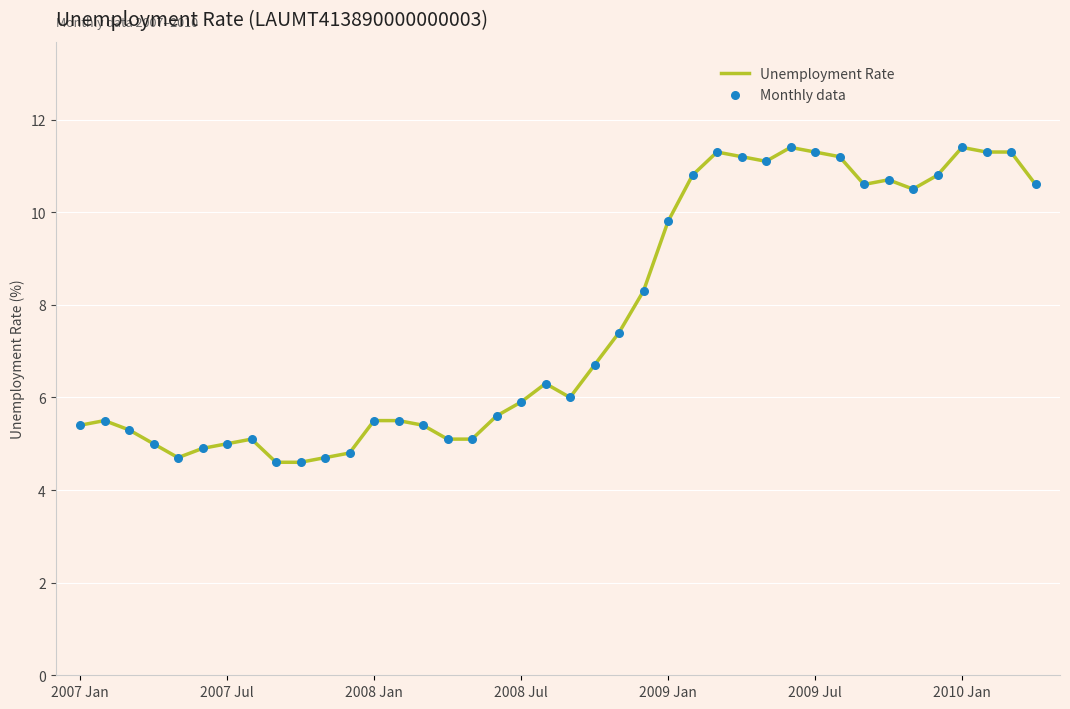

What is the difference between the maximum and minimum values?

6.8